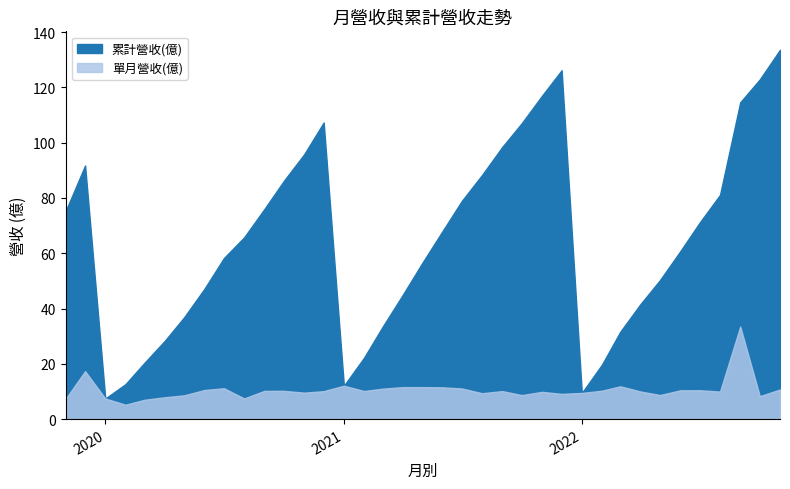

How many values in the 單月營收(億) series are below 10?

17